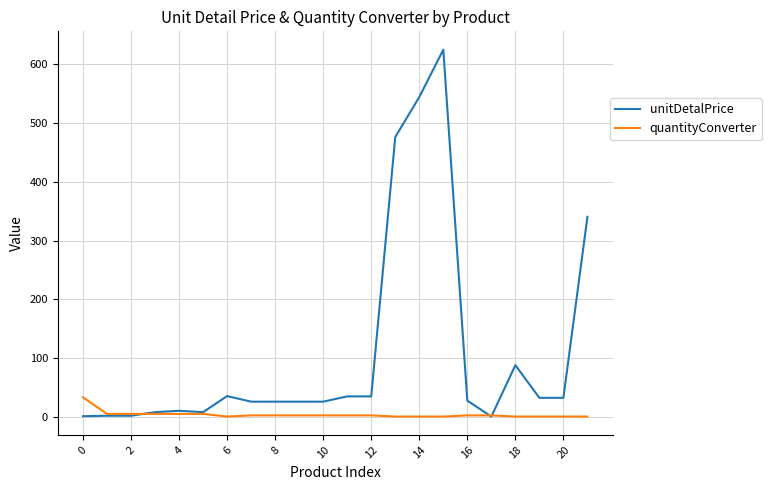

What are all the series names shown in the legend?

unitDetalPrice, quantityConverter